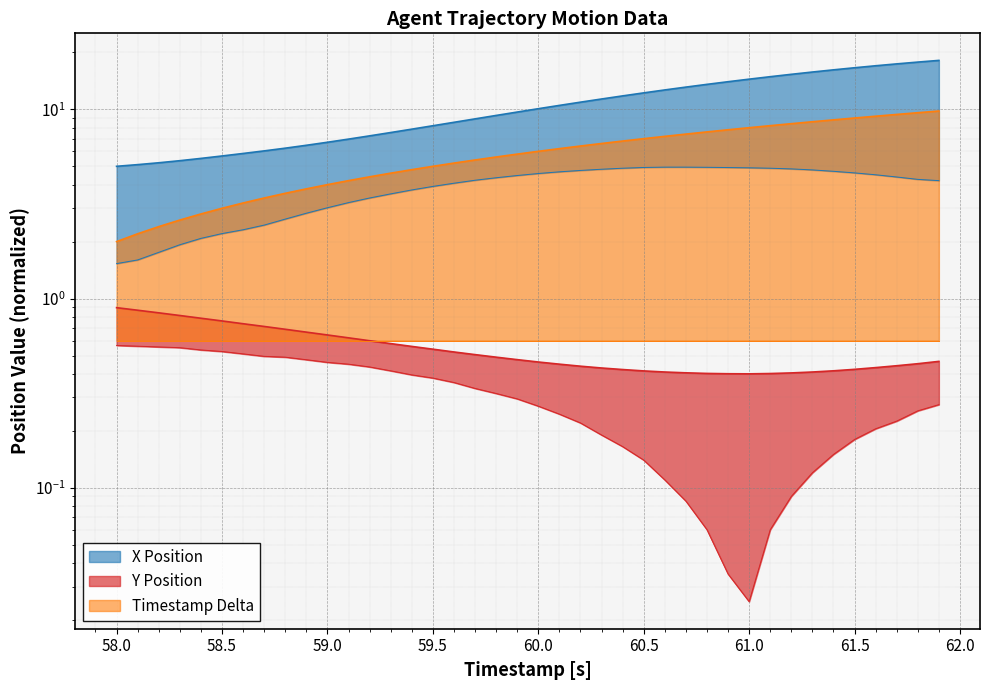

True or false: Timestamp has more than 0 interior local peaks.

False